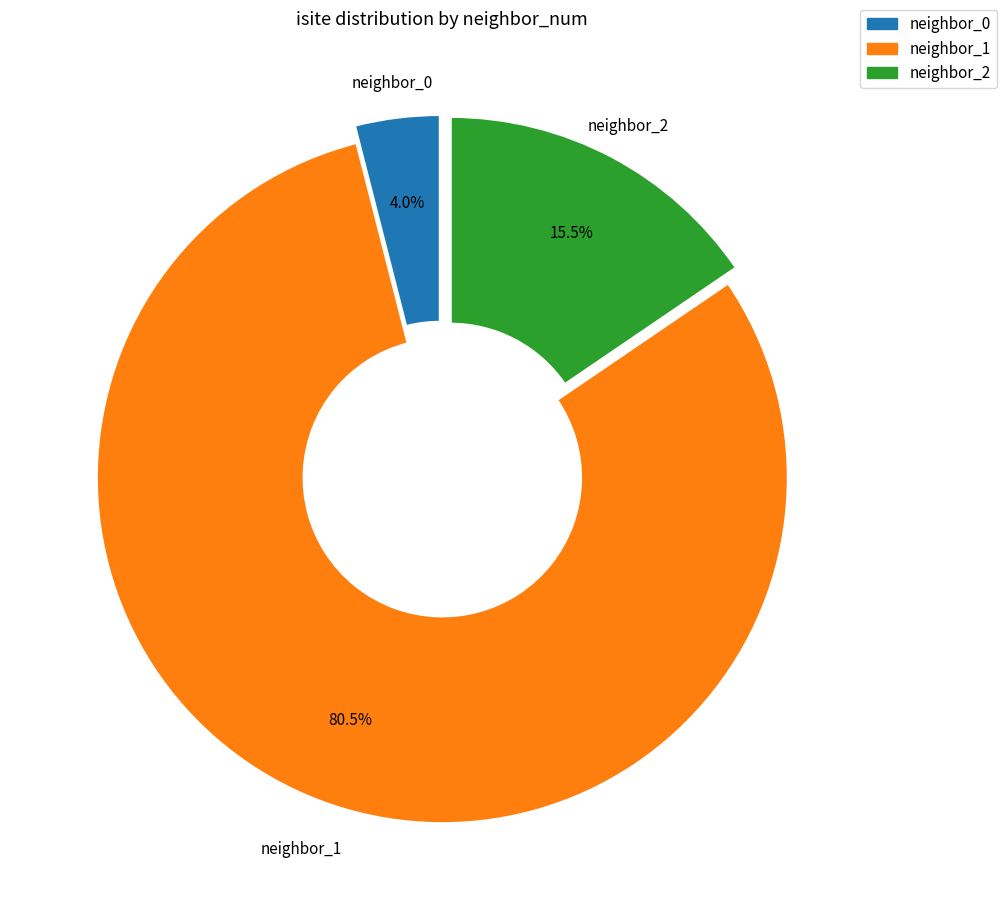

Is there a majority slice in this chart?

Yes